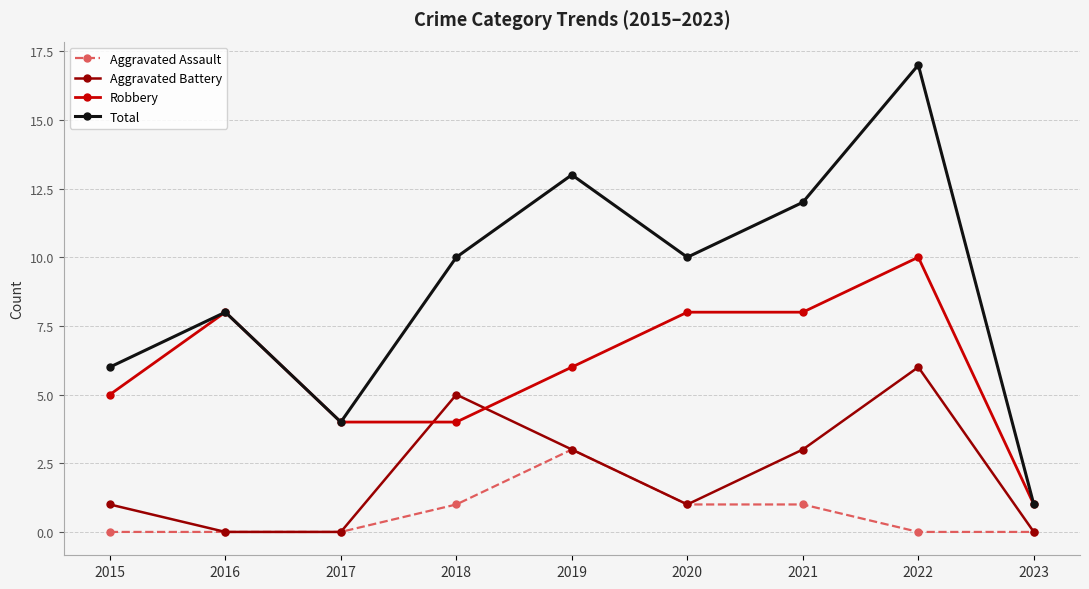

What is the spread (max minus min) of values at 2015?

6